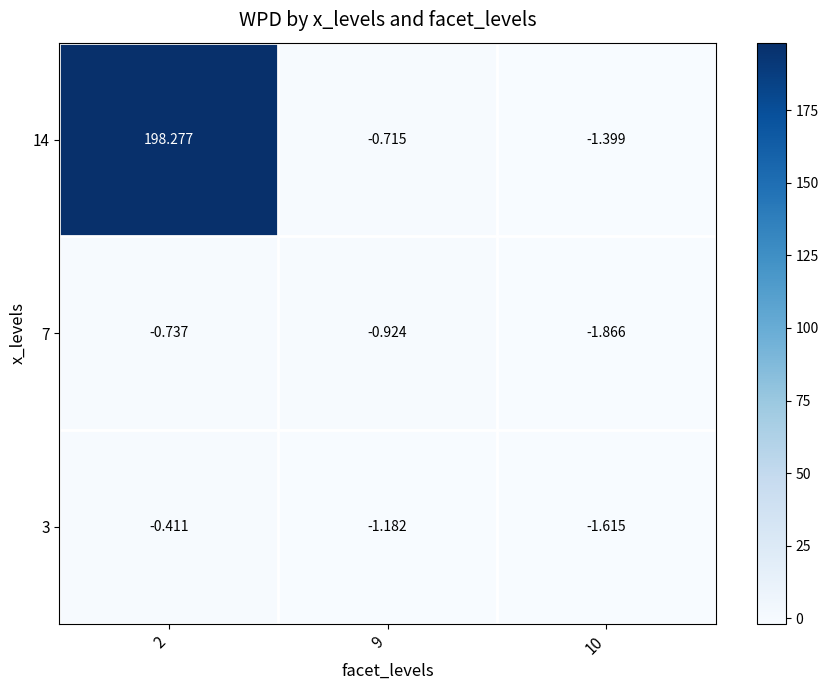

Is the value of 14 at 10 greater than the value of 7 at 2?

No